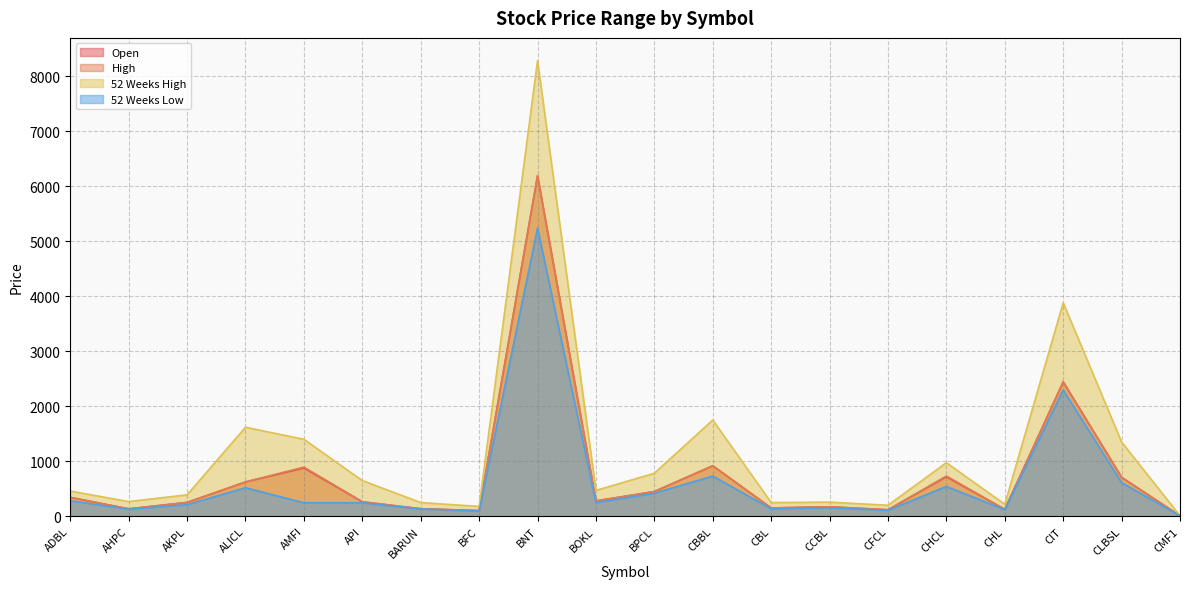

List the labels in order of High value, largest first.

BNT, CIT, CBBL, AMFI, CHCL, CLBSL, ALICL, BPCL, ADBL, BOKL, API, AKPL, CCBL, CBL, BARUN, AHPC, CHL, CFCL, BFC, CMF1